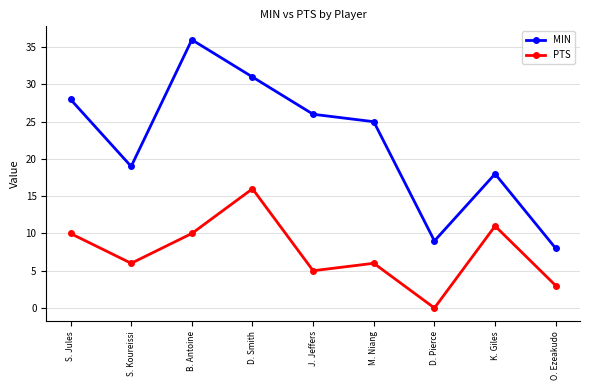

The value of PTS at D. Smith is 4. True or false?

False